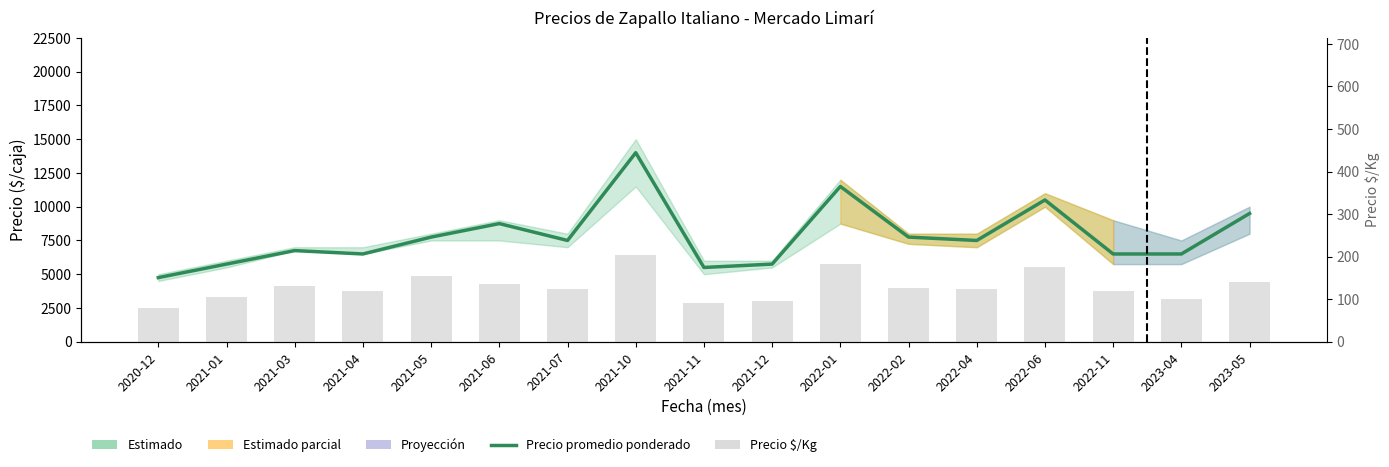

At which label is Precio $/Kg closest to 141?

2023-05